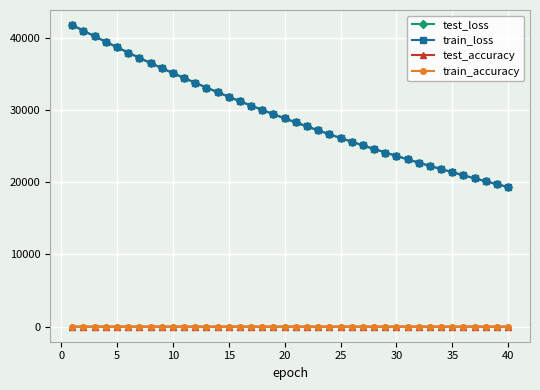

Does the chart display data point markers on the line(s)?

Yes